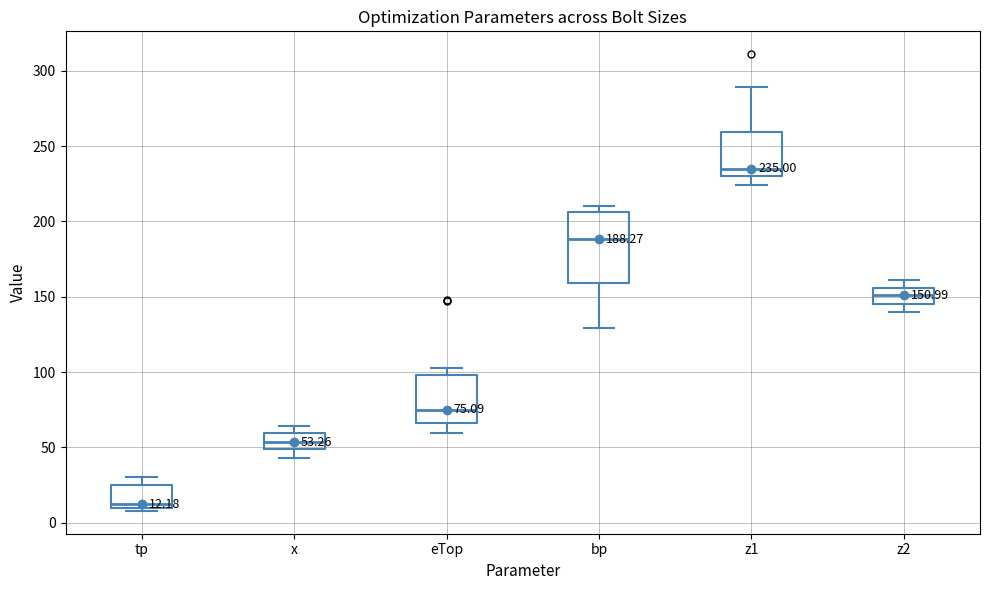

Which box has the highest median line?

z1